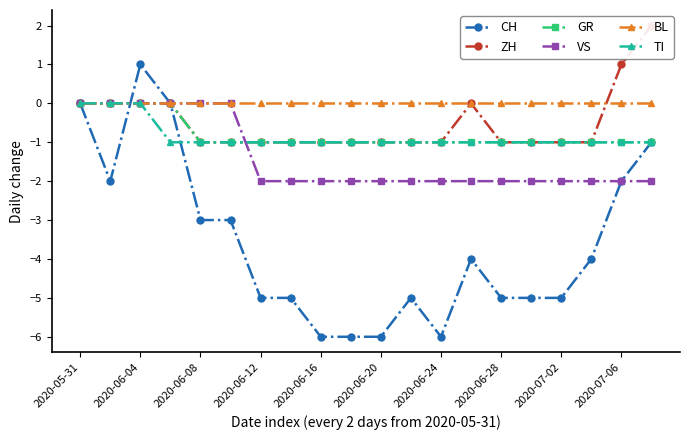

The BL series shows 0 at 2020-06-12. True or false?

True